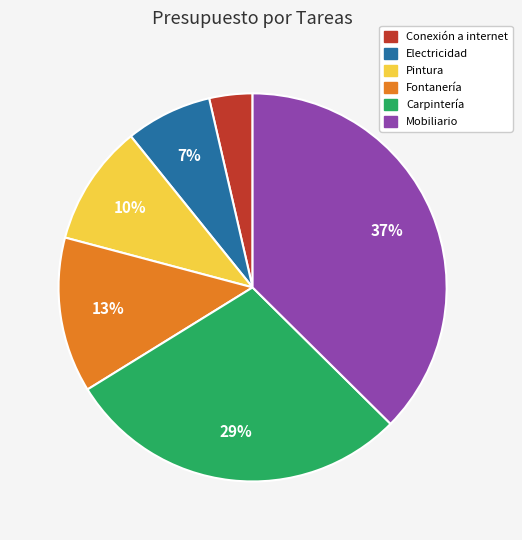

How many slices are in this pie chart?

6